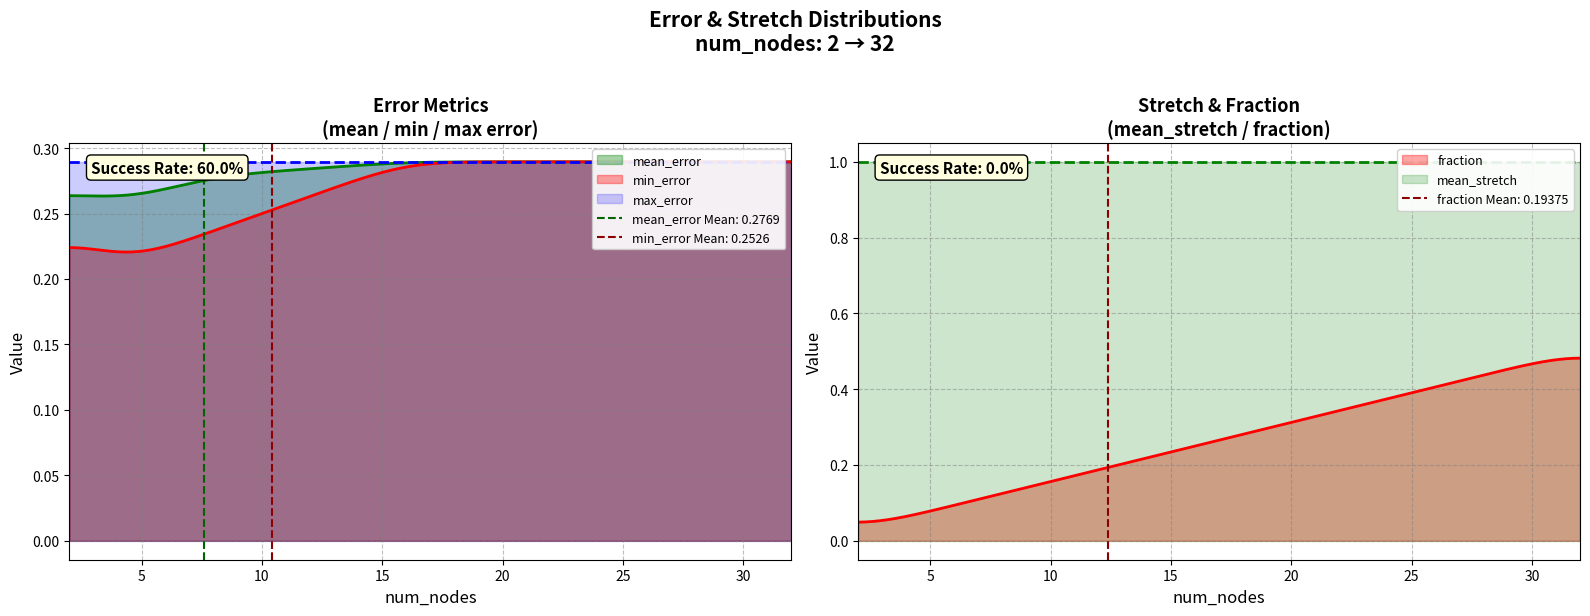

True or false: min_error and mean_stretch cross at least once.

False